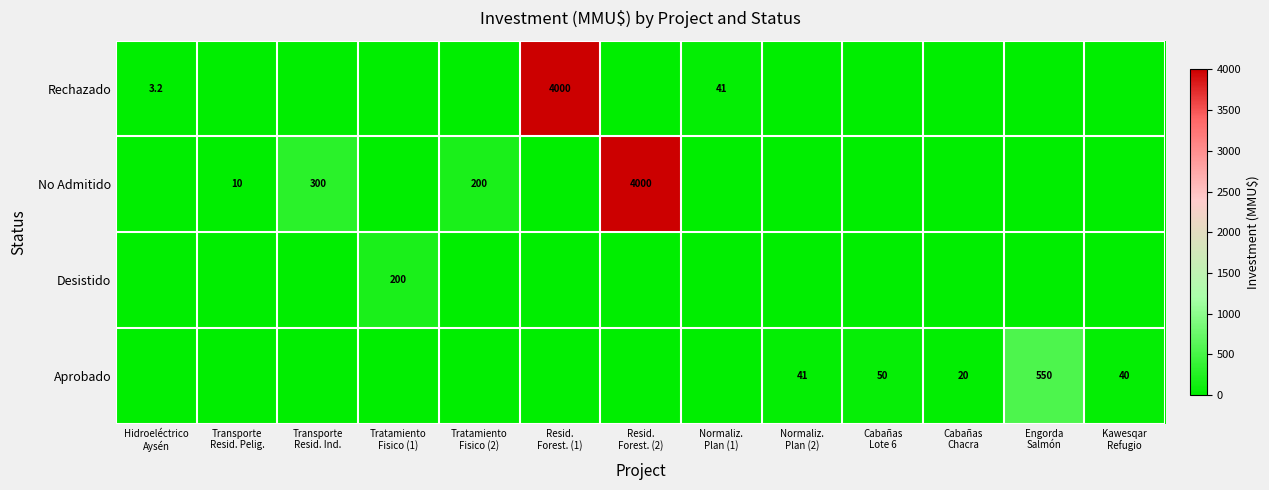

Which label corresponds to the smallest value in the chart?

Transporte
Resid. Pelig.